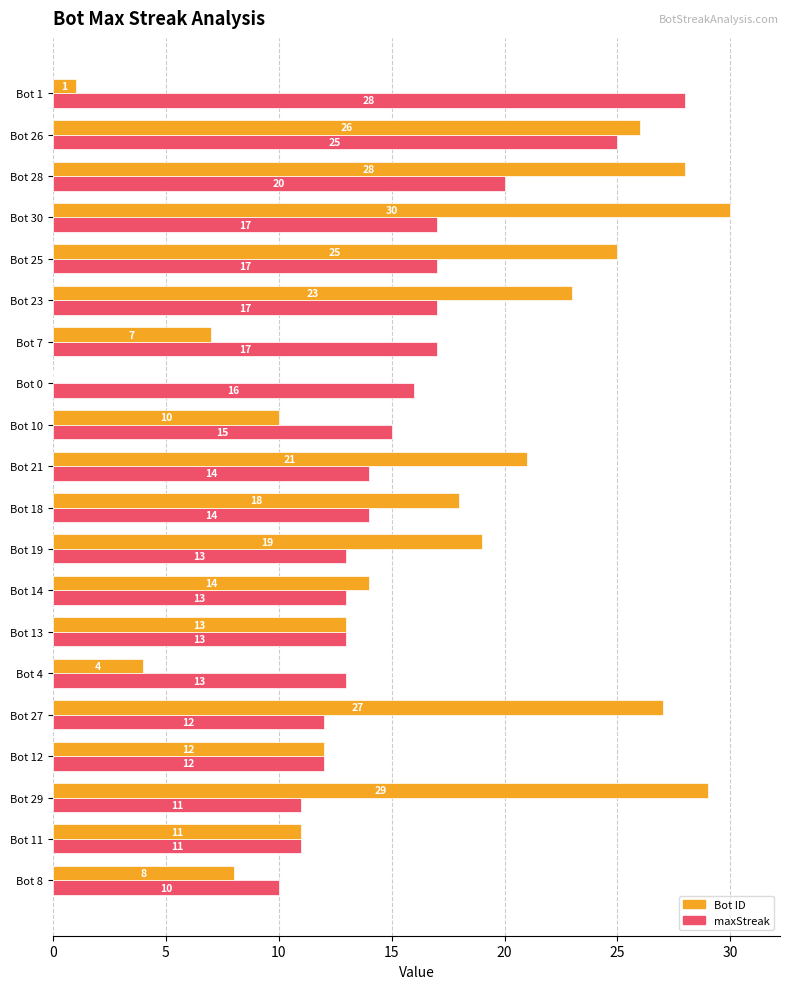

Which series changed the most between Bot 14 and Bot 4?

Bot ID